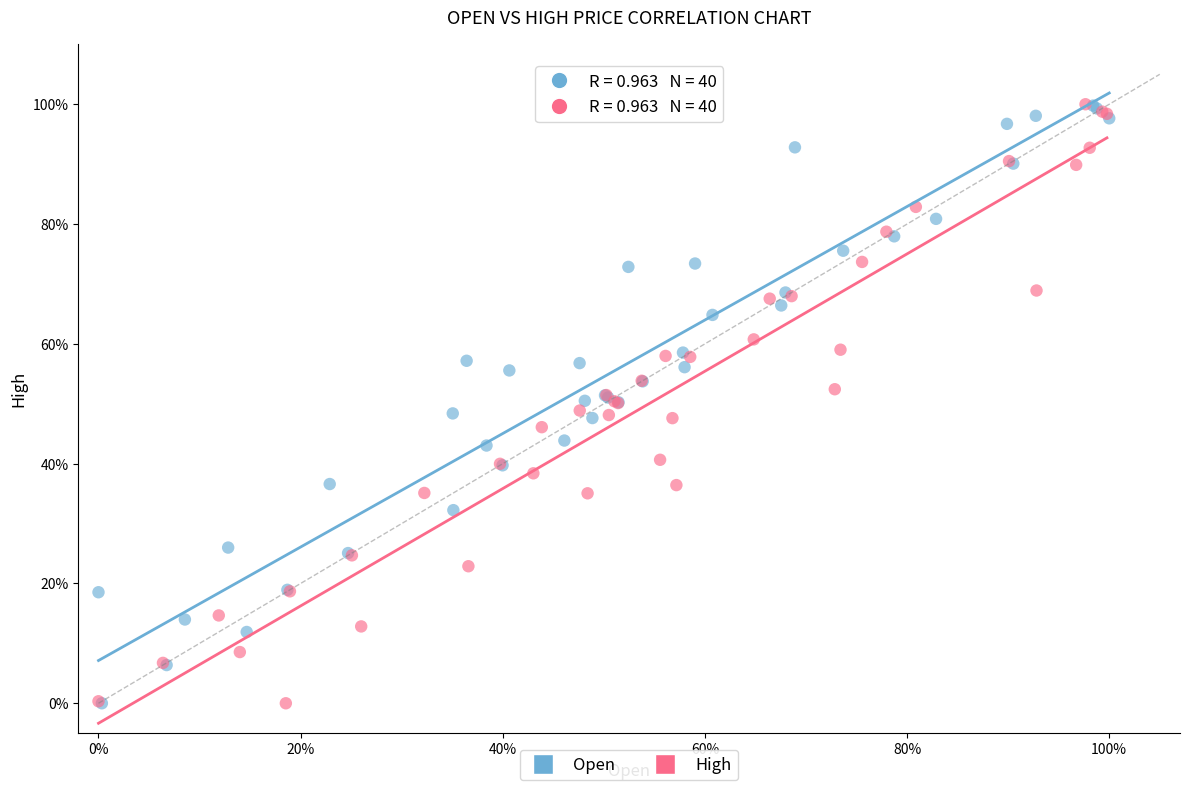

What are all the series names shown in the legend?

Open, High